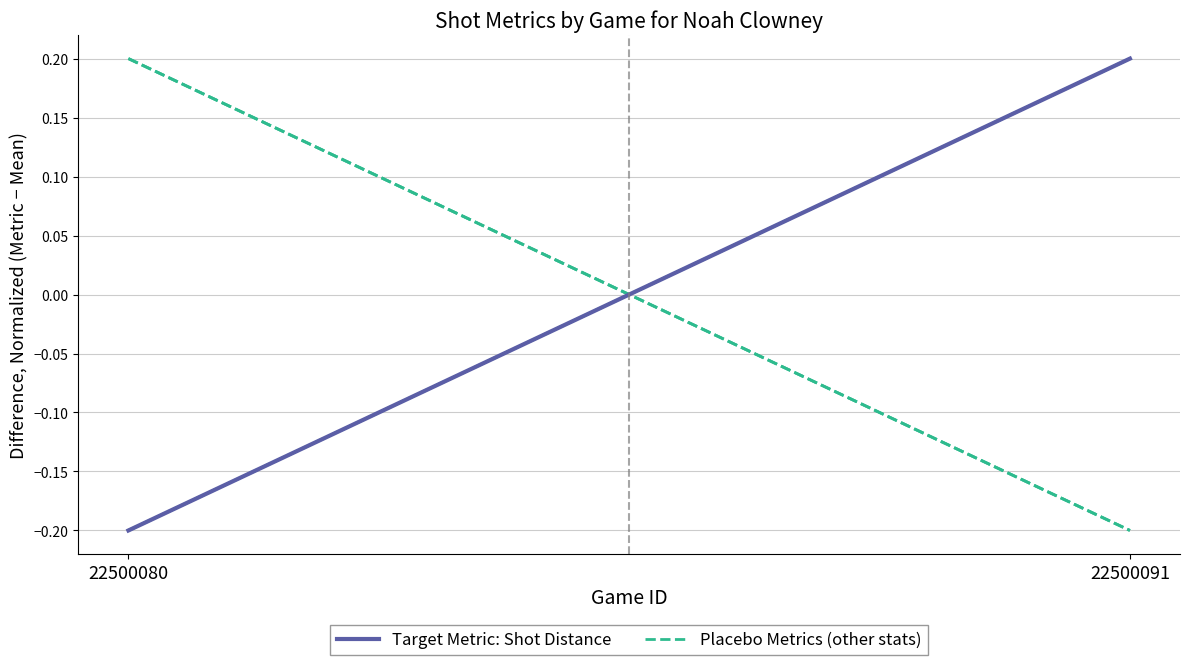

Is it true that Target Metric: Shot Distance equals 0.3 at 22500091?

False